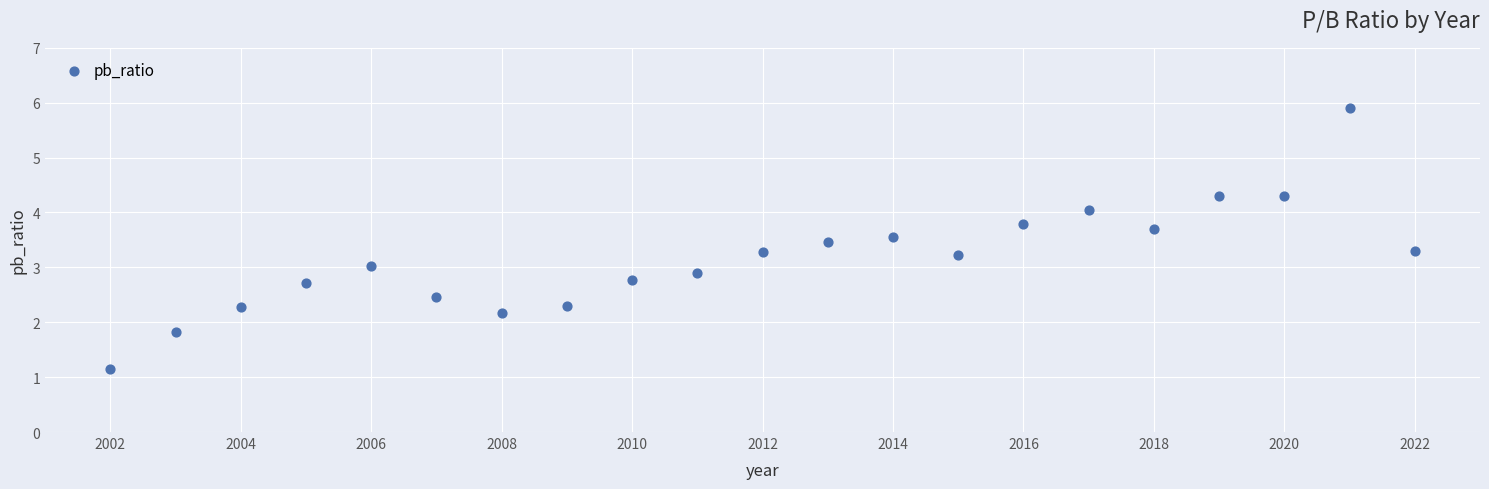

What is the range of X values (max minus min)?

20.0